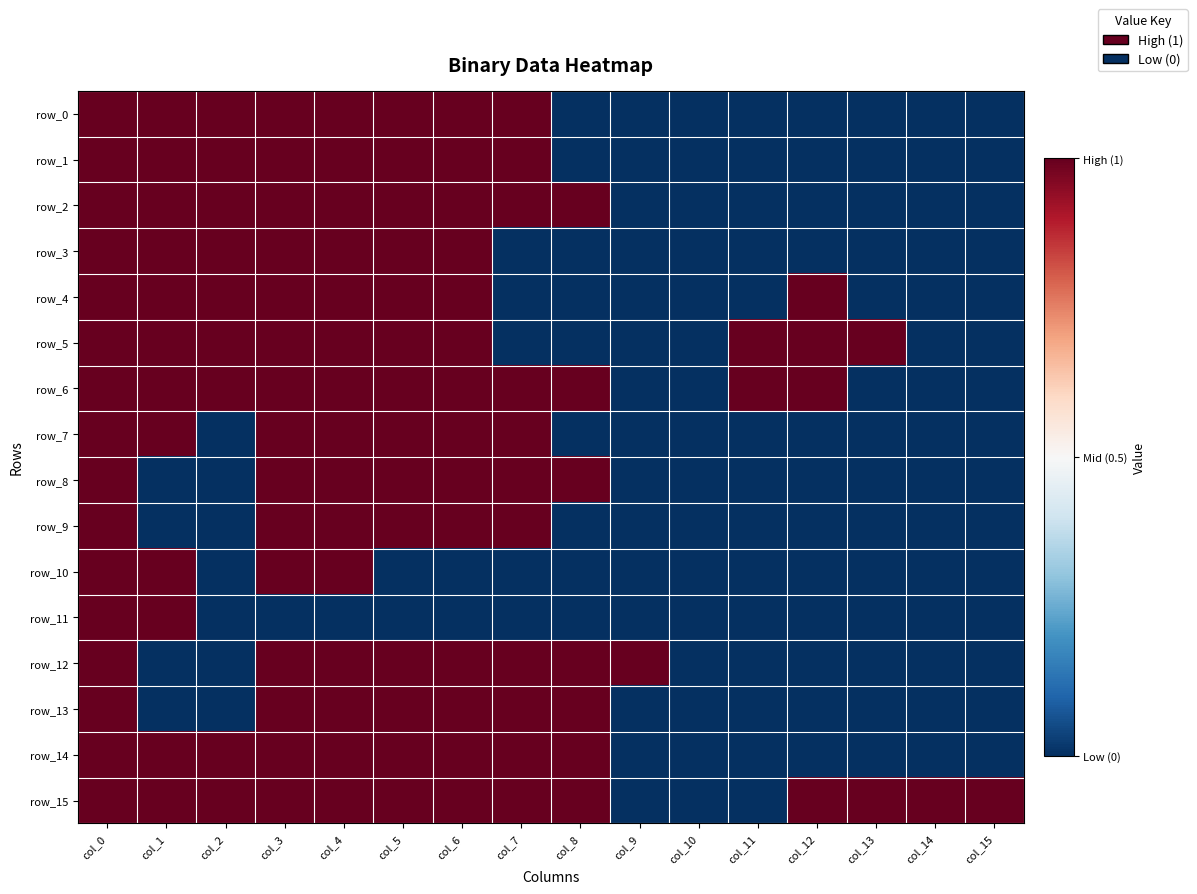

Rank the series at col_4 from highest to lowest value.

row_0, row_1, row_2, row_3, row_4, row_5, row_6, row_7, row_8, row_9, row_10, row_12, row_13, row_14, row_15, row_11